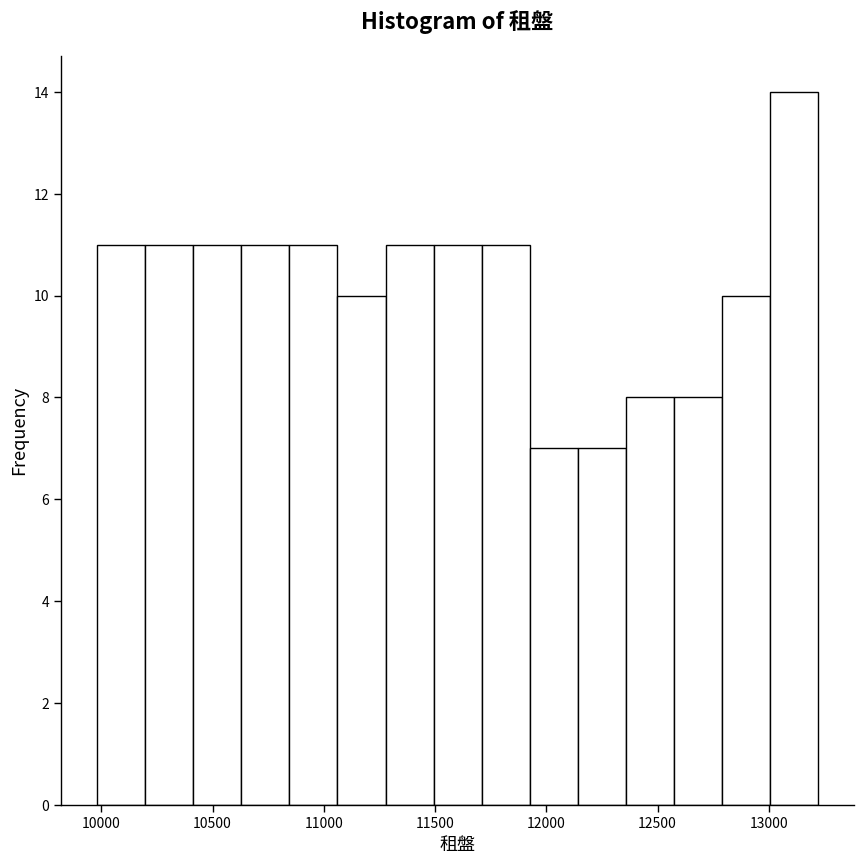

Over which range of the x-axis is the bar tallest?

13000 to 13200